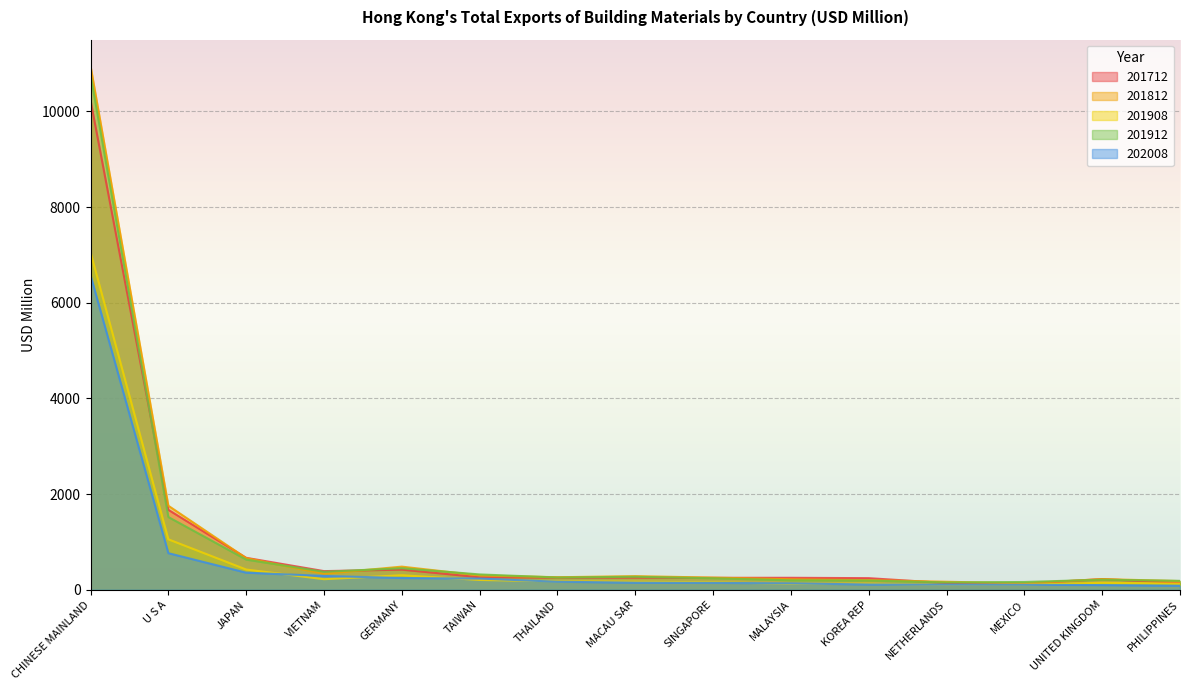

At which label is 201908 closest to 3578?

U S A